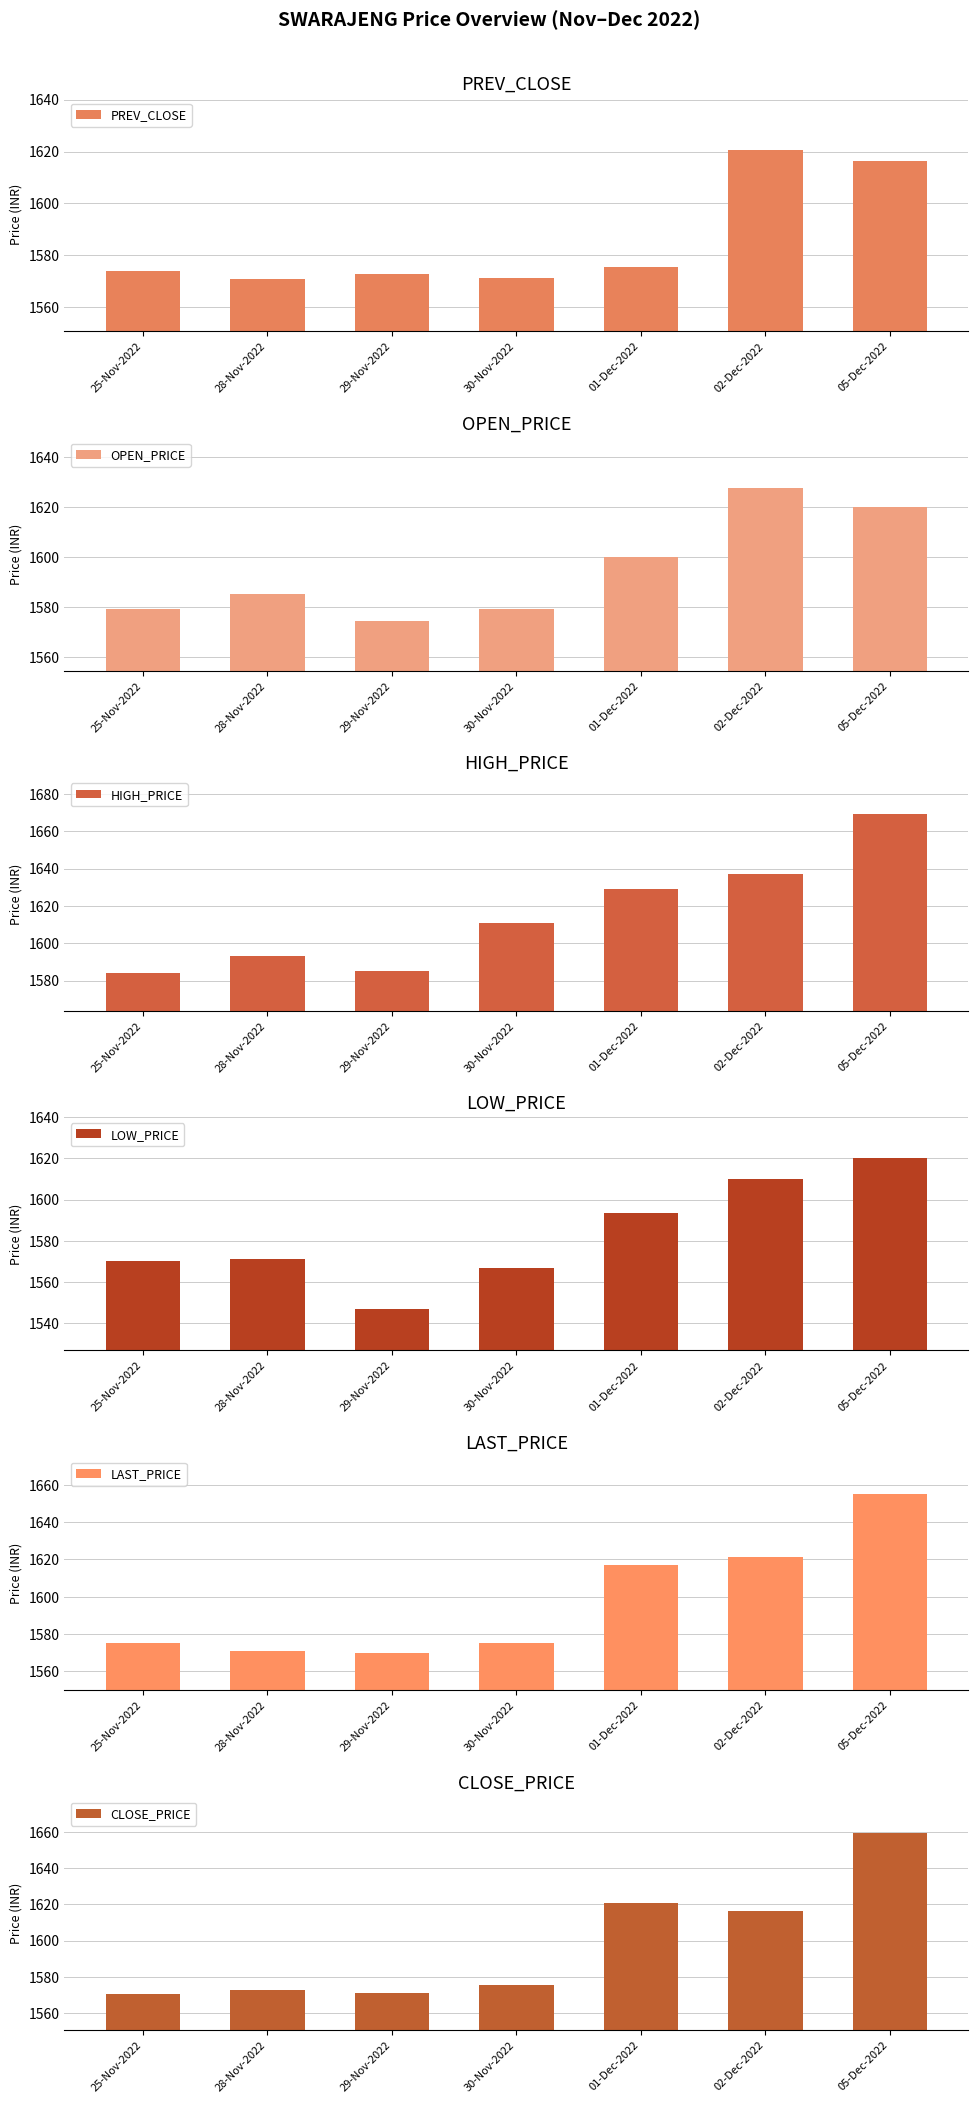

What is the minimum value shown in the chart?

1547.0